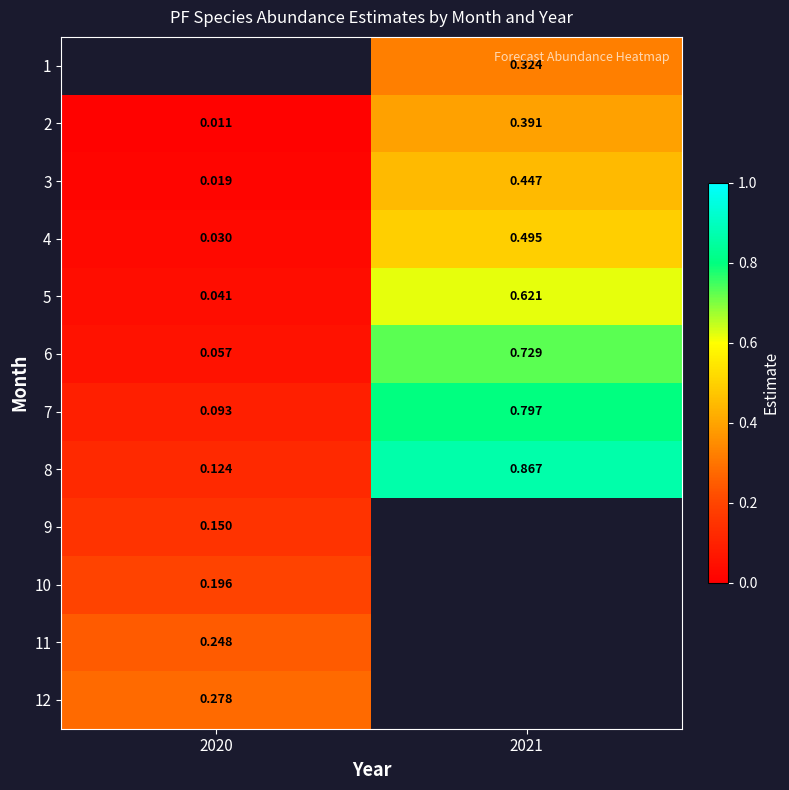

Is the value of 3 at 2020 greater than the value of 10 at 2020?

No